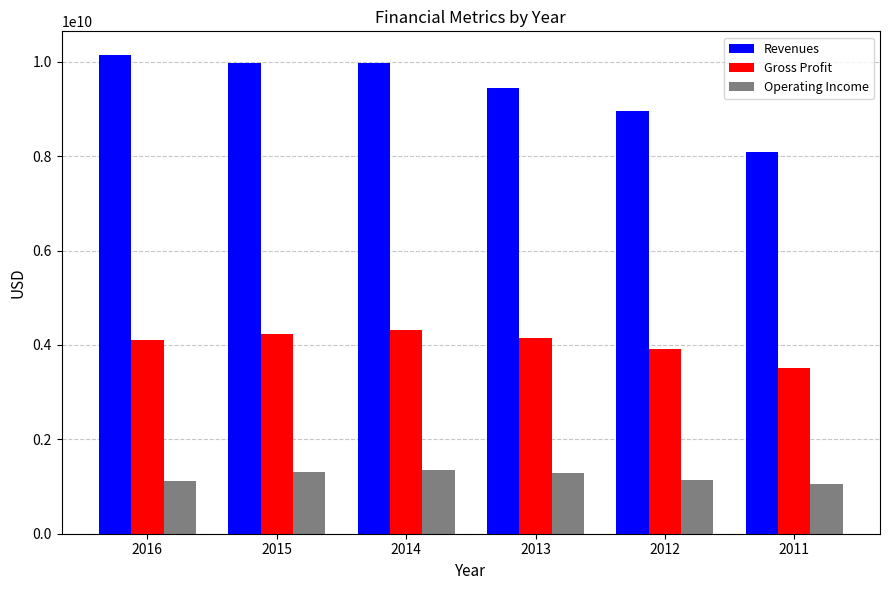

What is the highest value of the Revenues series?

10137204000